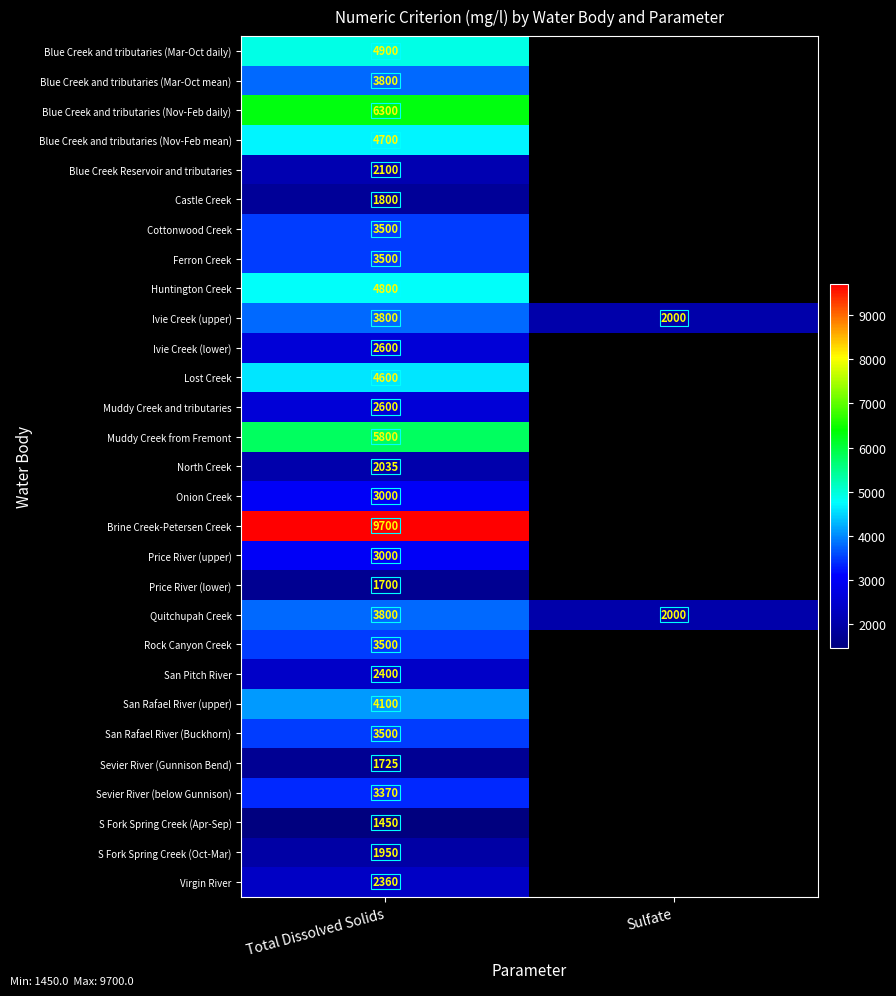

At how many categories does at least one series exceed 2341?

1